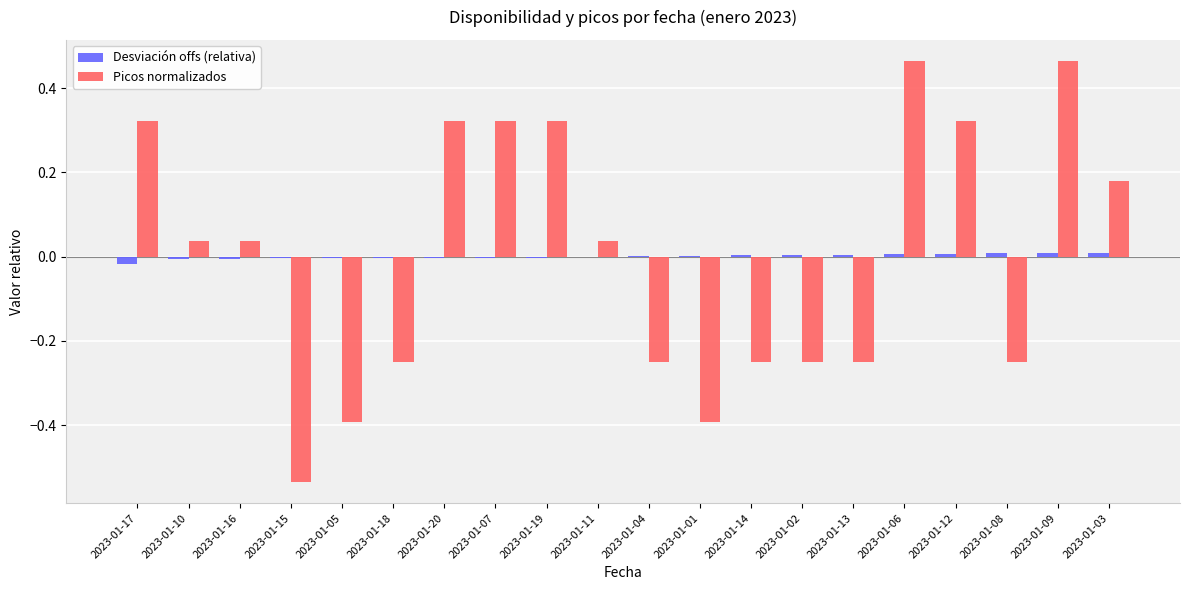

Is it true that Desviación offs (relativa) equals -0.0 at 2023-01-18?

True